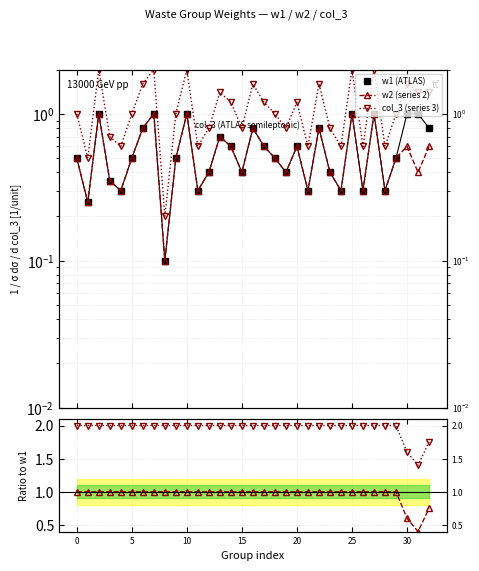

True or false: w1 (ATLAS) and col_3 (series 3) cross at least once.

False